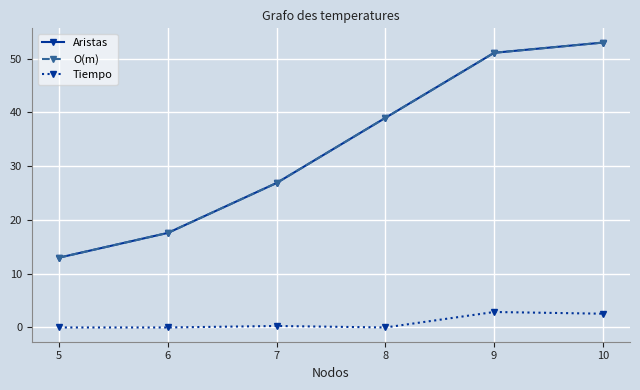

Does the chart have visible grid lines?

Yes